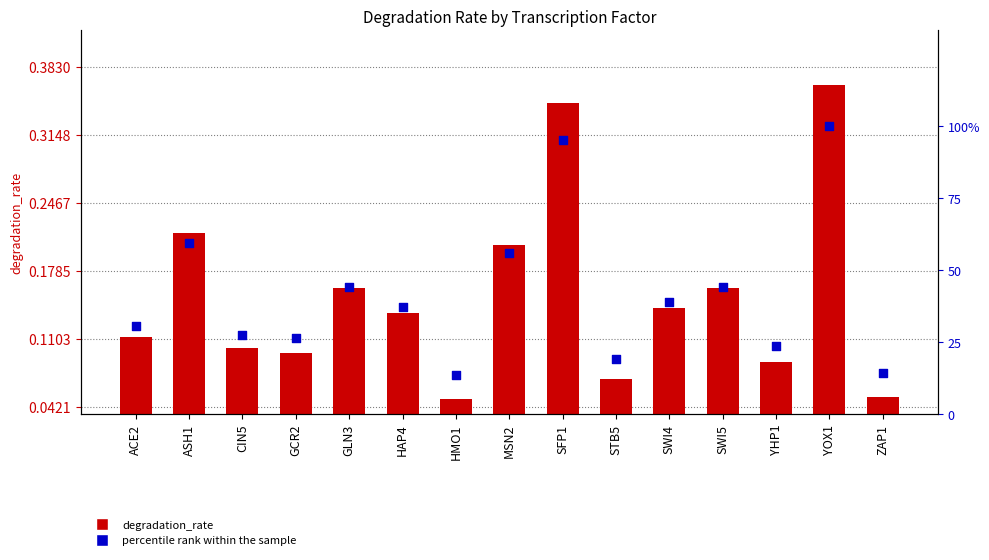

Which series contains the highest Y value?

percentile rank within the sample